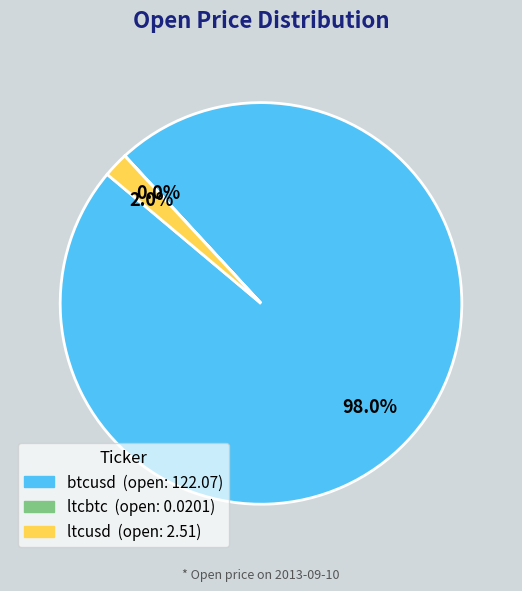

Which category has the biggest portion of the pie?

btcusd